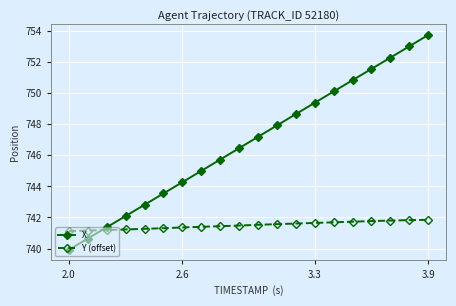

At how many categories does at least one series exceed 742?

17